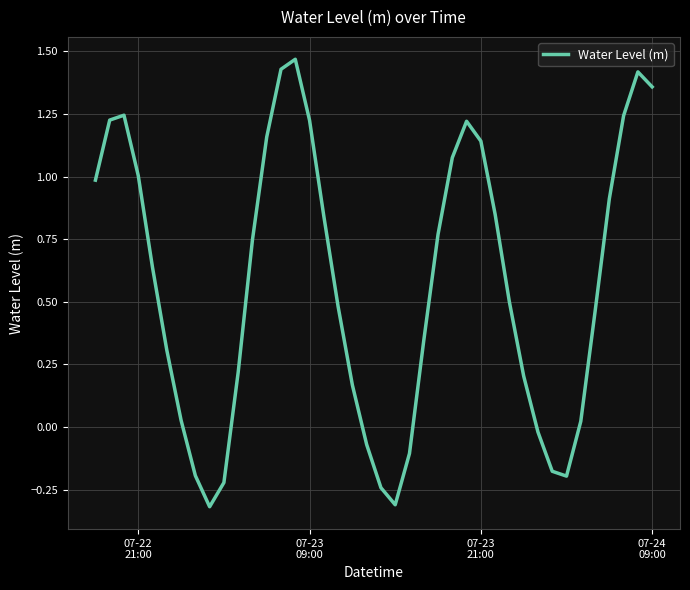

What is the minimum value shown in the chart?

-0.3